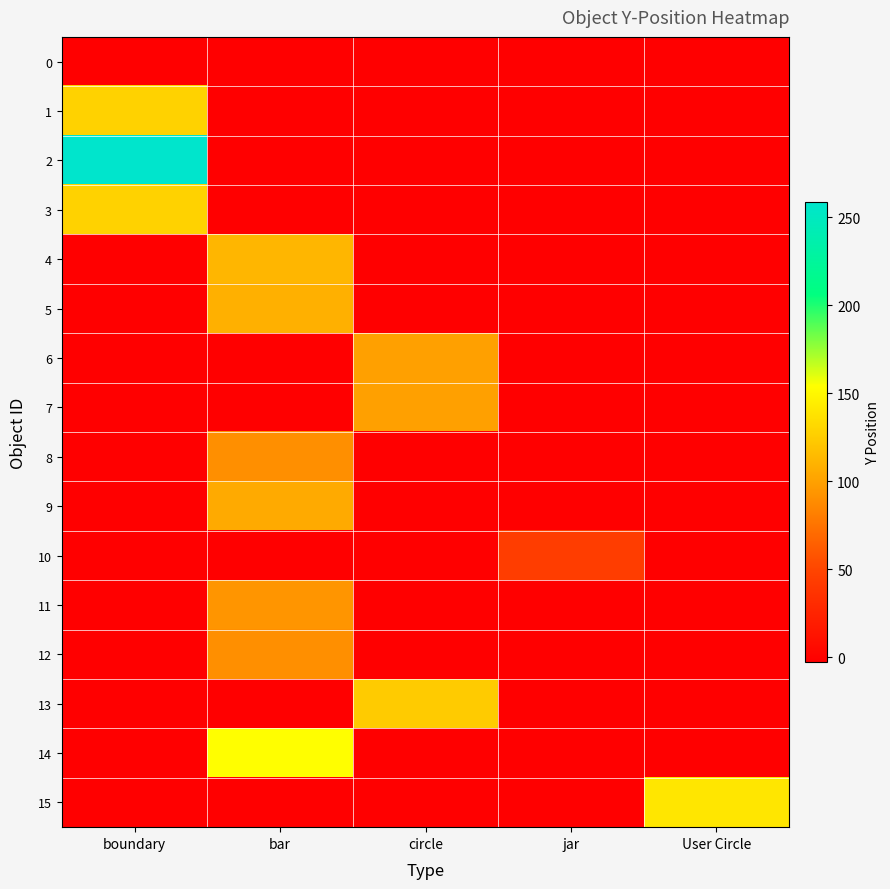

How many distinct data groups are displayed?

16